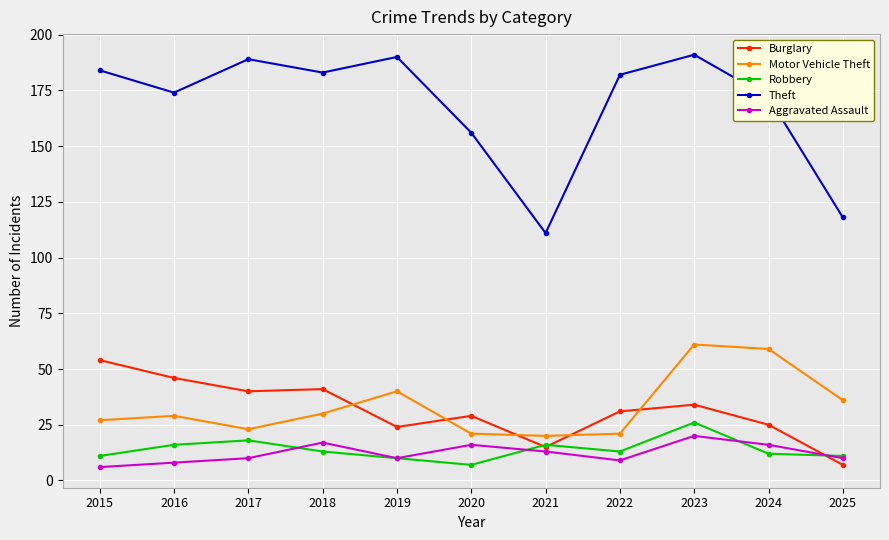

What is the smallest value displayed?

6